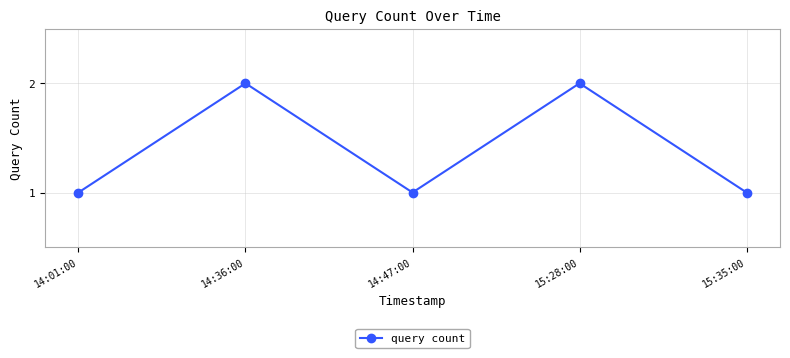

True or false: the data shows 1 at 15:35:00.

True